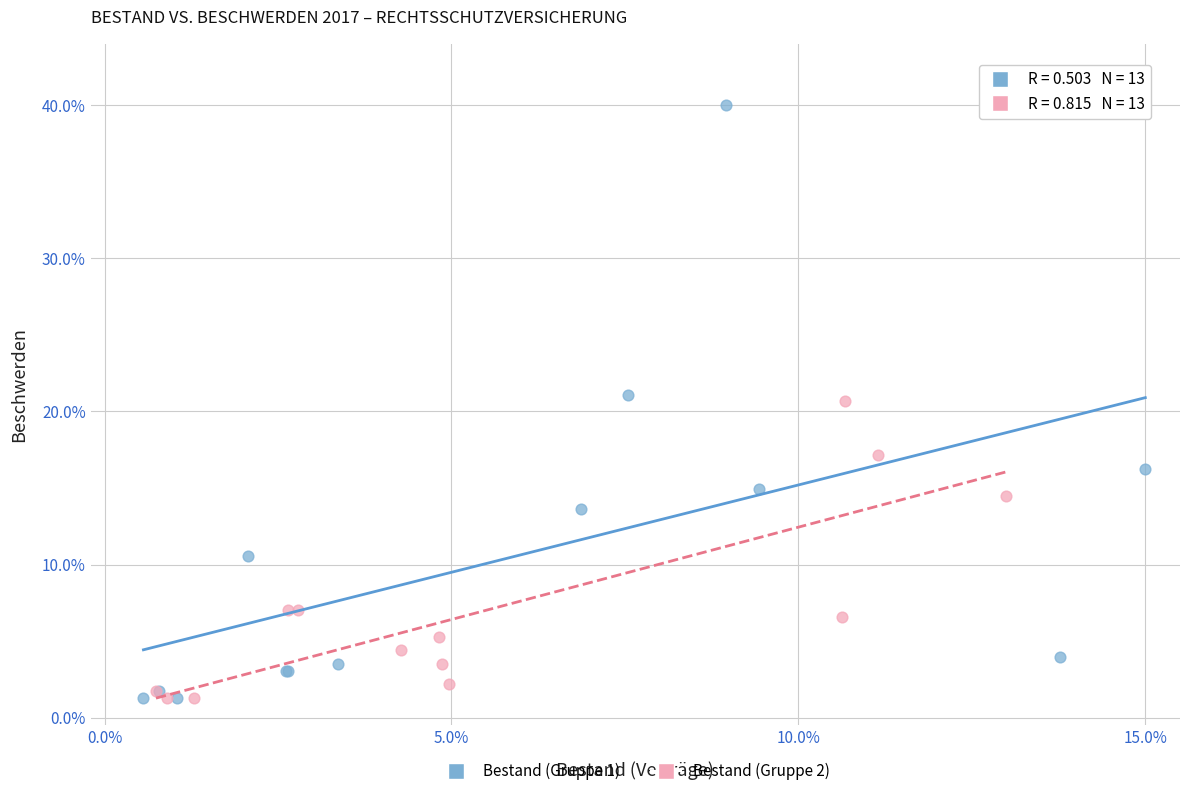

Which series has the widest spread of Y values?

Bestand (Gruppe 1)